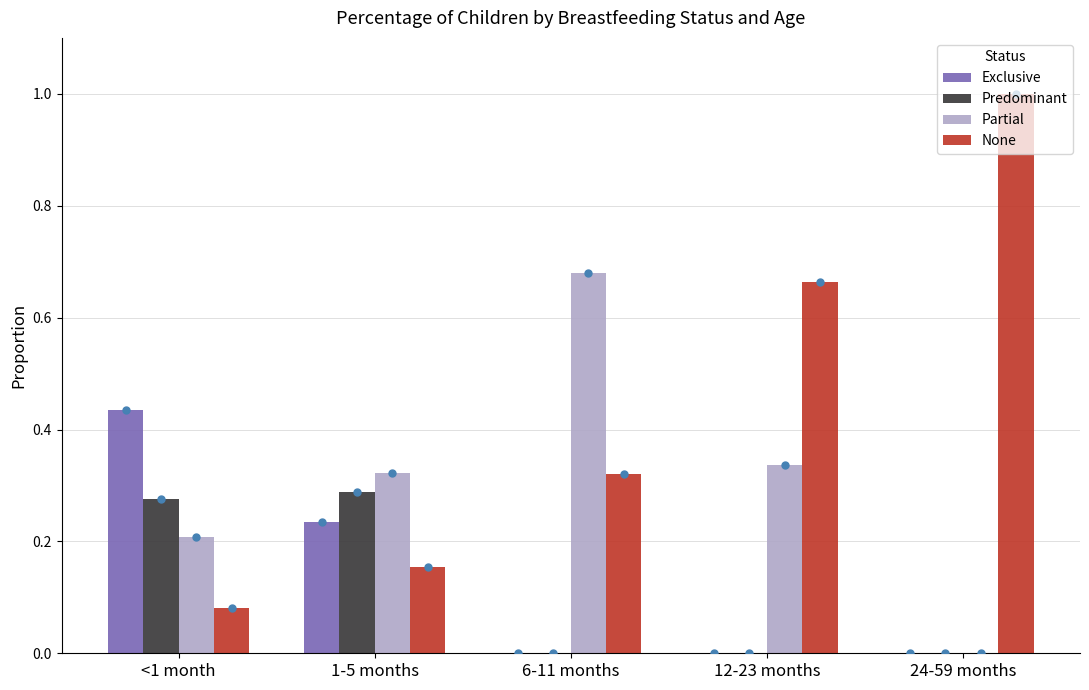

What is the sum of all Predominant values?

0.6